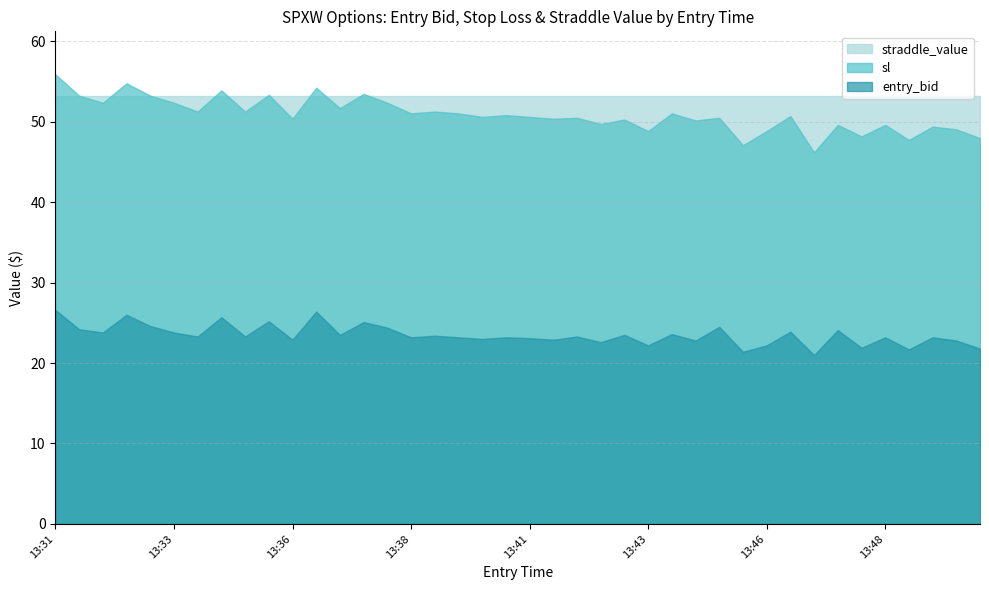

What is the total value across all series at 13:38?

127.5